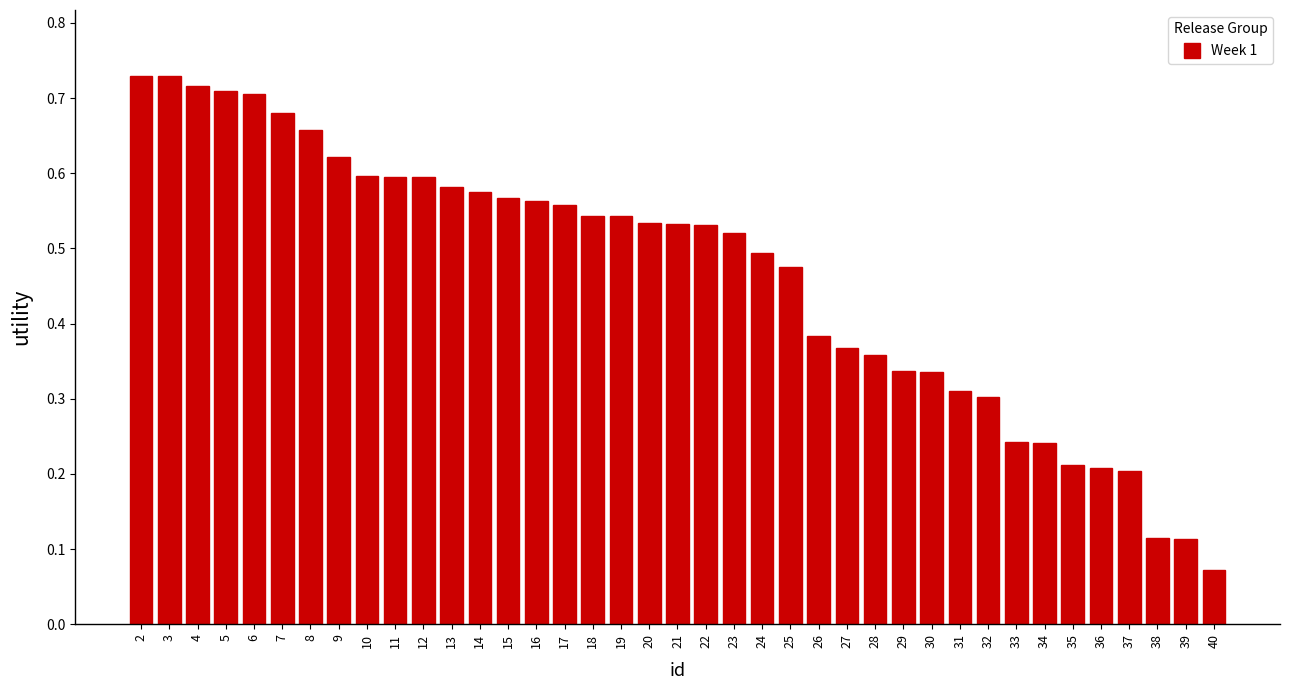

What is the sum of the values at 3 and 10?

1.3